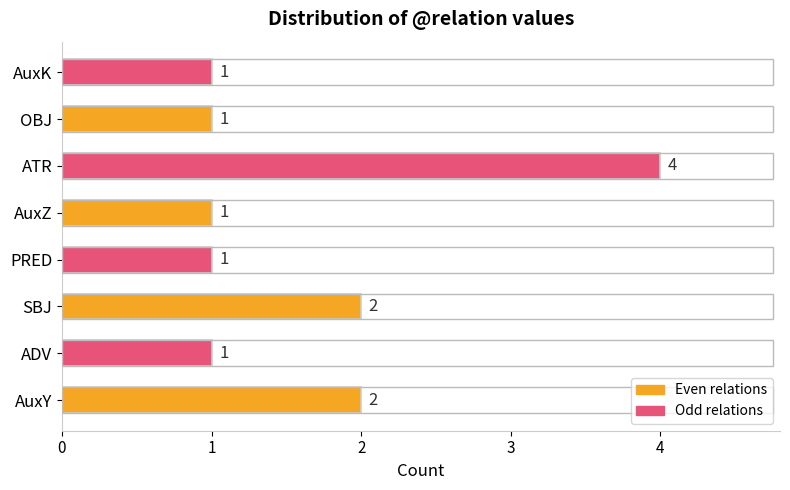

What is the smallest value displayed?

1